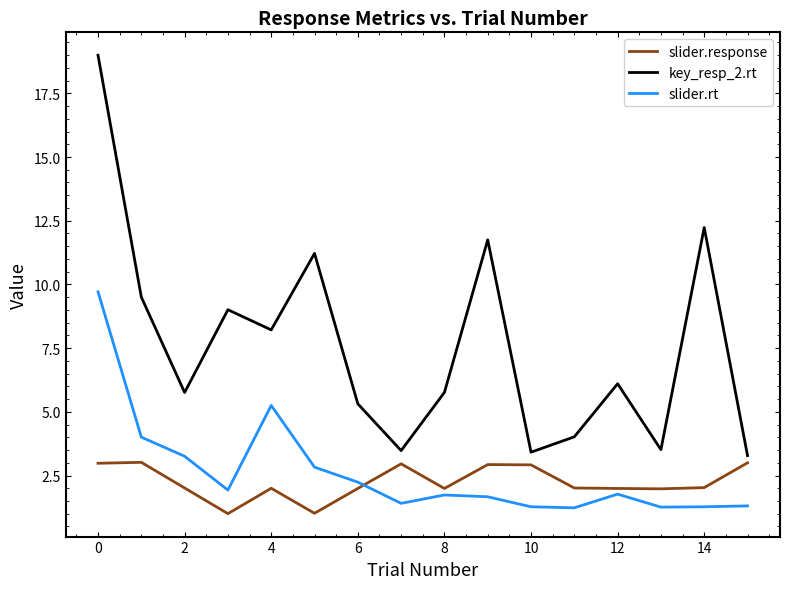

True or false: slider.response has more than 0 interior local peaks.

True